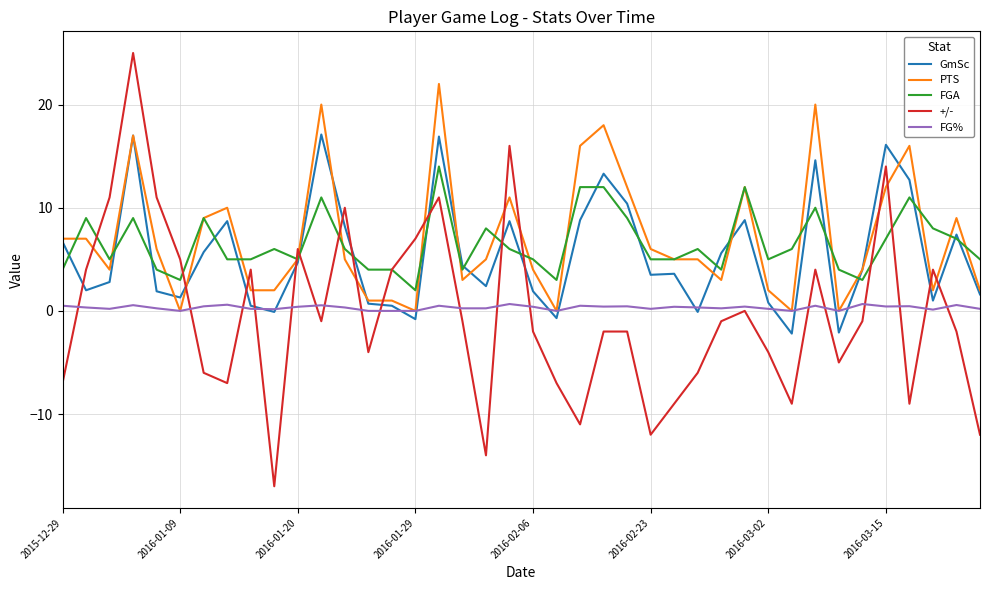

What is the maximum value shown in the chart?

25.0